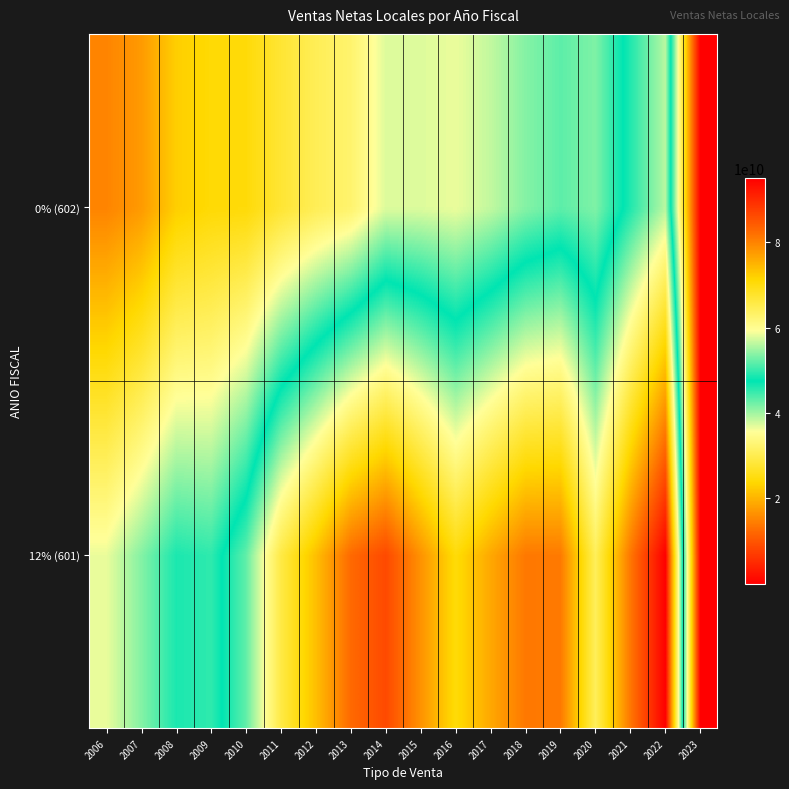

Reading left to right, extract all data points from this chart.

12% (601): 2006=36624099892.7	2007=41326848117.3	2008=46216970454.8	2009=45335952722.8	2010=52049550273.7	2011=65851591492.5	2012=73857143380.4	2013=82709435757.5	2014=86351973763.7	2015=78416029361.1	2016=70479910052.8	2017=76230703670.2	2018=81132979816.8	2019=80948031346.6	2020=64215600950.7	2021=81318482327.2	2022=94993143112.9	2023=40730402.8
0% (602): 2006=15132865114.5	2007=17384493912.4	2008=22767488679.1	2009=24213656662.4	2010=24452978893.2	2011=27870854444.2	2012=30496258941.8	2013=32313797074.0	2014=37246383262.9	2015=37215748467.4	2016=36555120228.5	2017=38511337117.1	2018=41325204641.4	2019=43149285571.2	2020=41580481473.4	2021=49046742035.8	2022=56087086681.1	2023=16518286.5